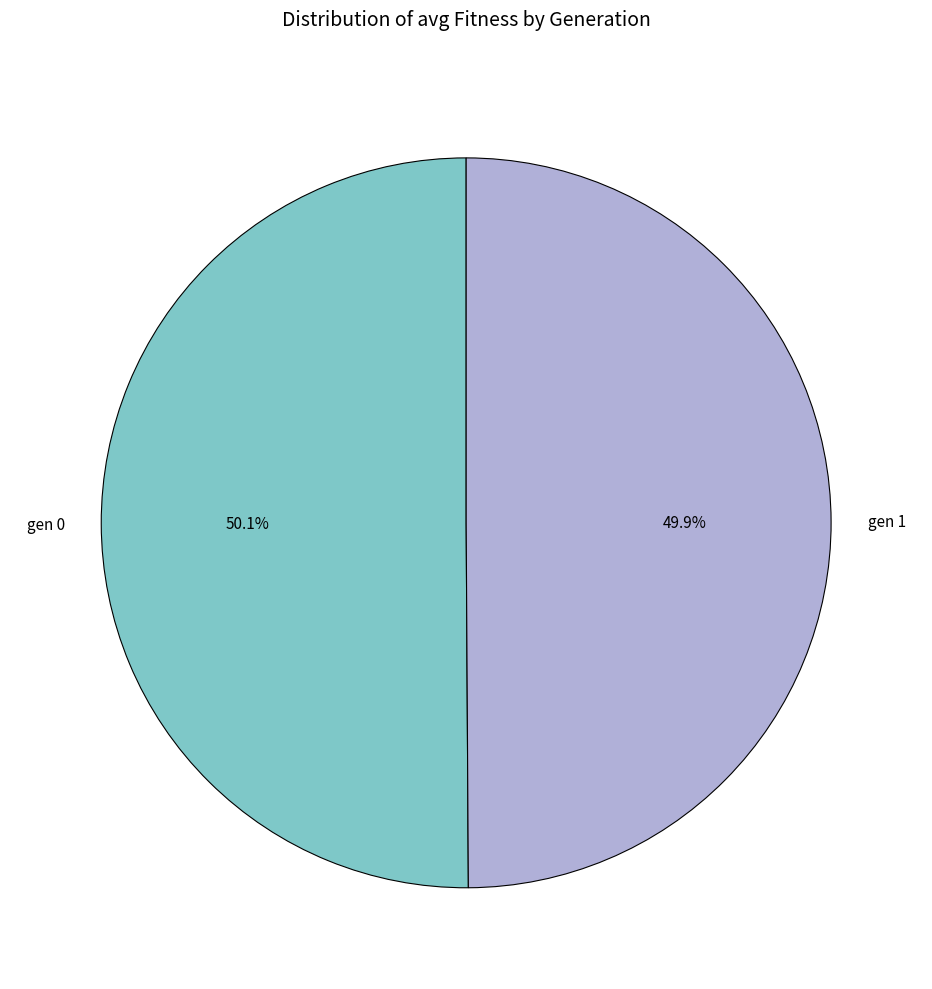

What percentage is NOT represented by gen 1?

50.1%